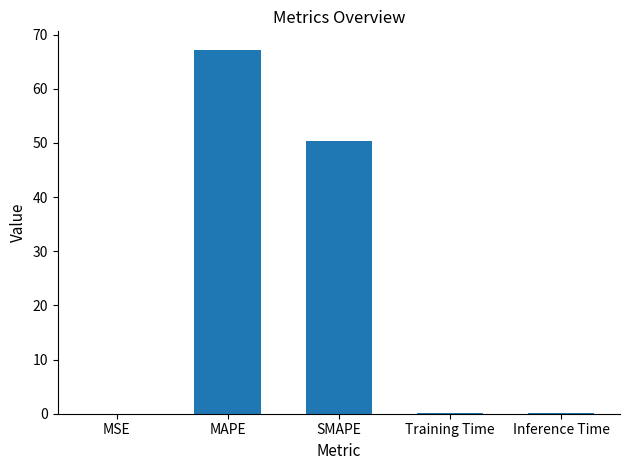

What is the change in value from SMAPE to Inference Time?

-50.1